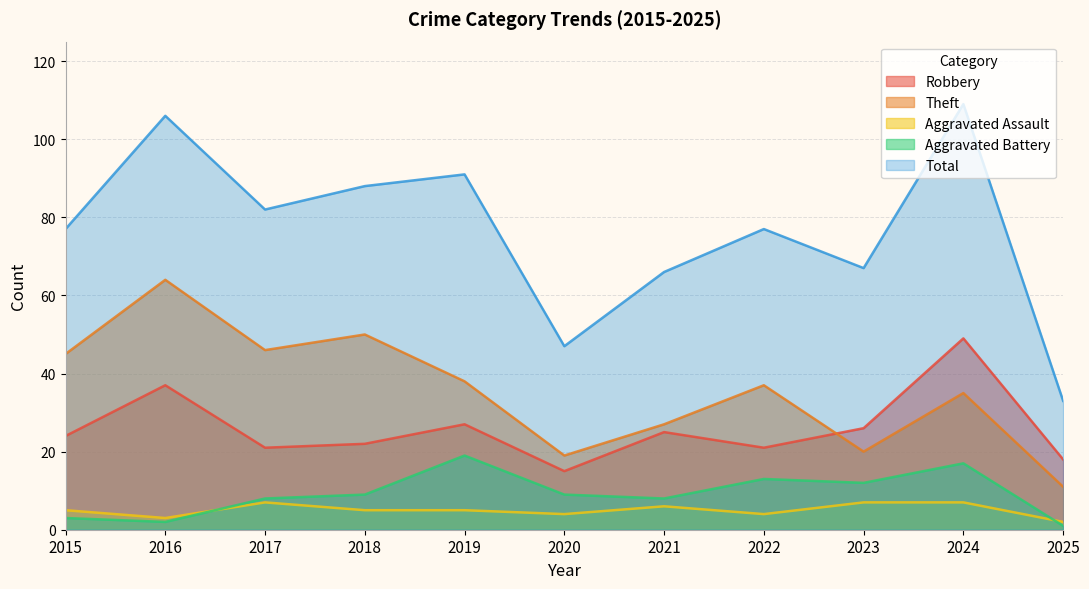

What is the value of the Aggravated Assault point at the 2nd from the left?

3